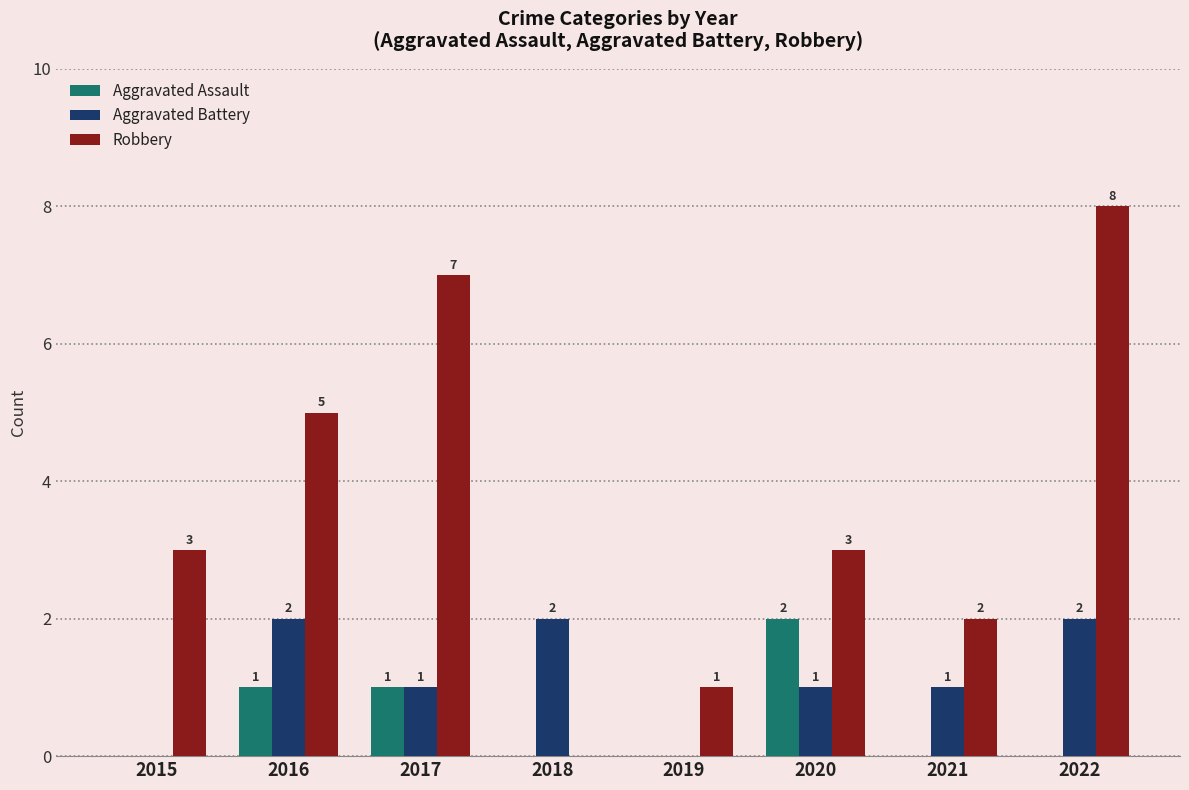

The value of Aggravated Assault at 2021 is 1. True or false?

False